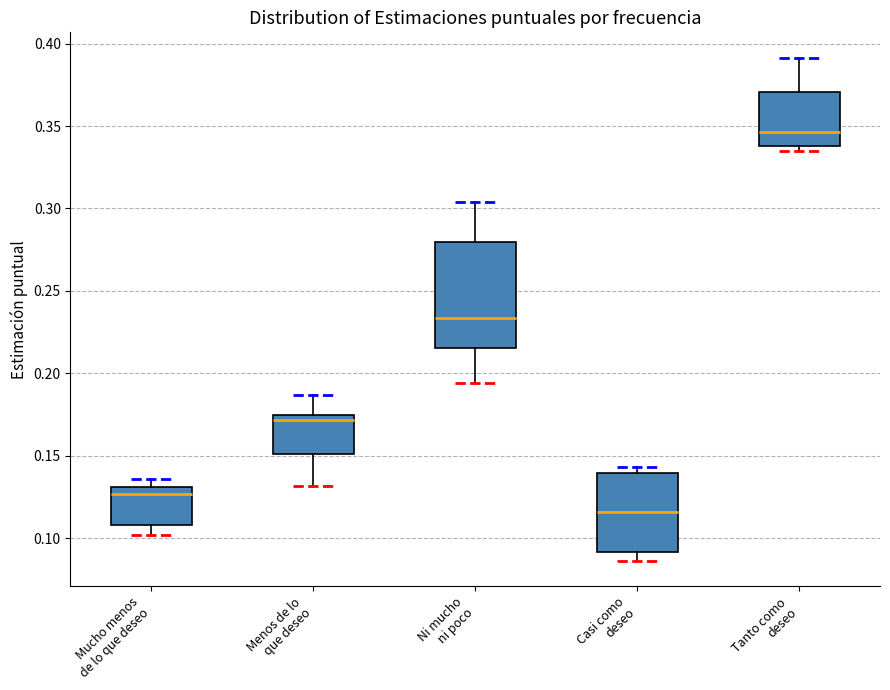

Reading left to right, read every box against the y-axis: the position of its median line, the range the box covers, and the ends of its whiskers. The values are not printed on the chart, so give them approximately, as read against the axis.

Mucho menos de lo que deseo: median 0.125, box 0.110 to 0.130, whiskers 0.100 to 0.135
Menos de lo que deseo: median 0.170, box 0.150 to 0.175, whiskers 0.130 to 0.185
Ni mucho ni poco: median 0.235, box 0.215 to 0.280, whiskers 0.195 to 0.305
Casi como deseo: median 0.115, box 0.090 to 0.140, whiskers 0.085 to 0.145
Tanto como deseo: median 0.345, box 0.340 to 0.370, whiskers 0.335 to 0.390